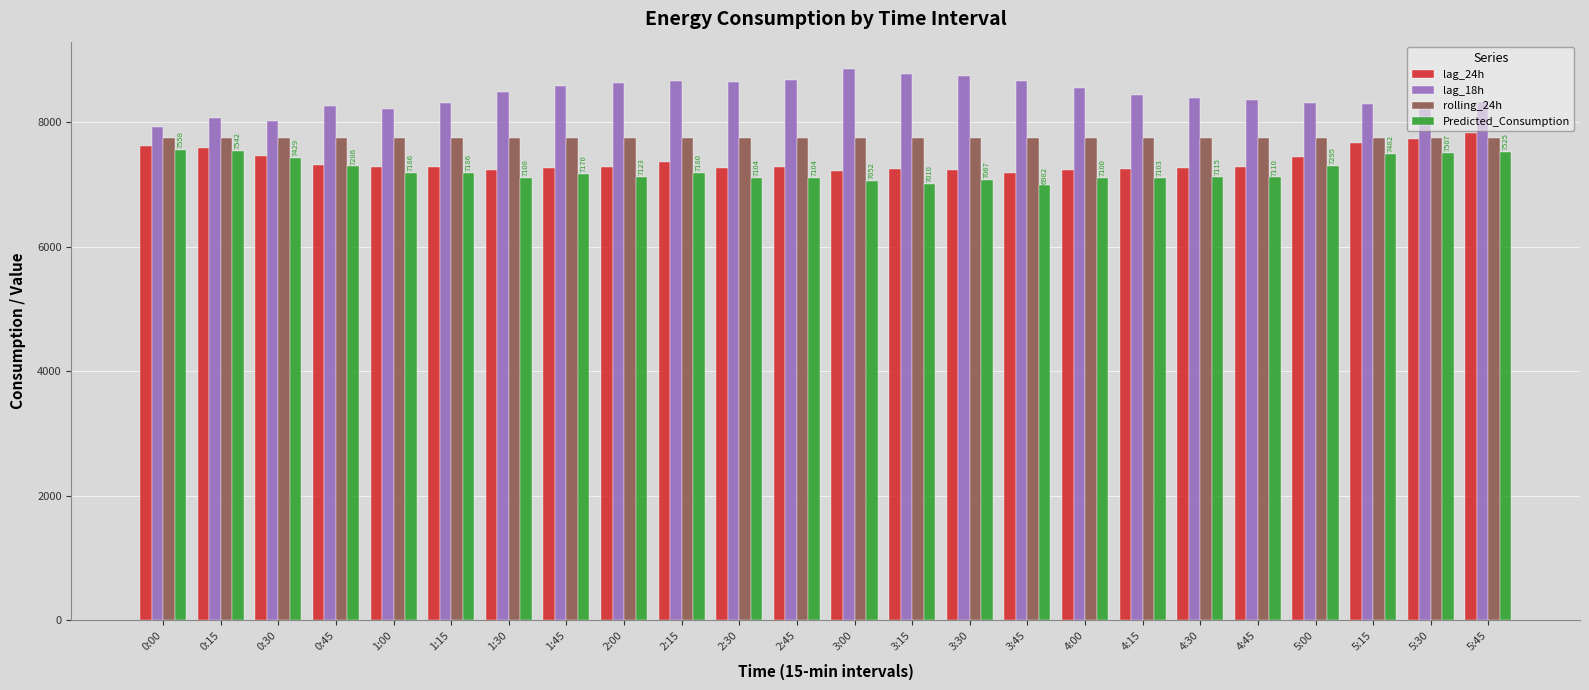

Which series has the largest total across all categories?

lag_18h